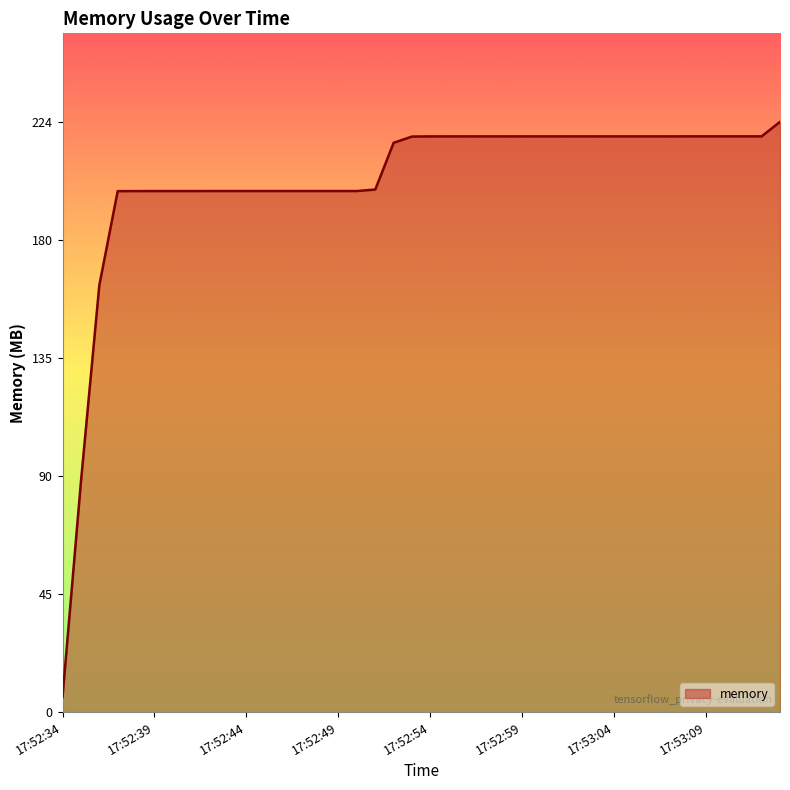

What is the minimum value shown in the chart?

5.7